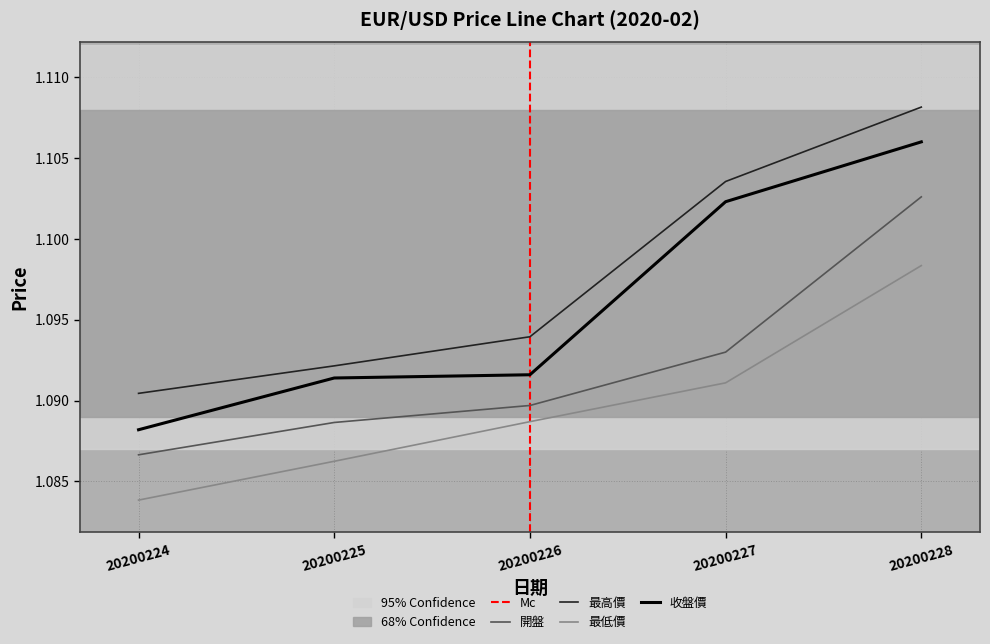

Reading left to right, extract all data points from this chart.

開盤: 20200224=1.1	20200225=1.1	20200226=1.1	20200227=1.1	20200228=1.1
最高價: 20200224=1.1	20200225=1.1	20200226=1.1	20200227=1.1	20200228=1.1
最低價: 20200224=1.1	20200225=1.1	20200226=1.1	20200227=1.1	20200228=1.1
收盤價: 20200224=1.1	20200225=1.1	20200226=1.1	20200227=1.1	20200228=1.1